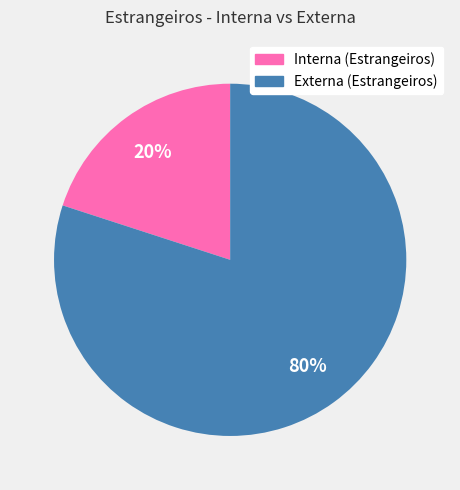

Which has a higher value, Interna or Externa?

Externa